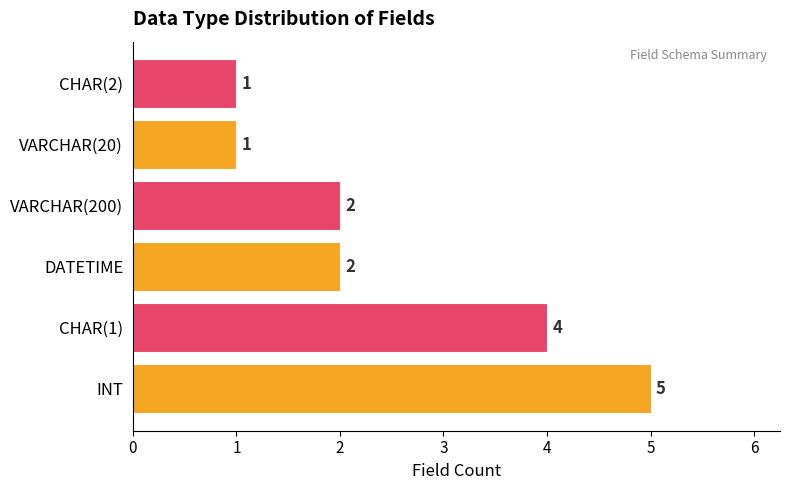

Is it true that the value at CHAR(1) is 4?

True